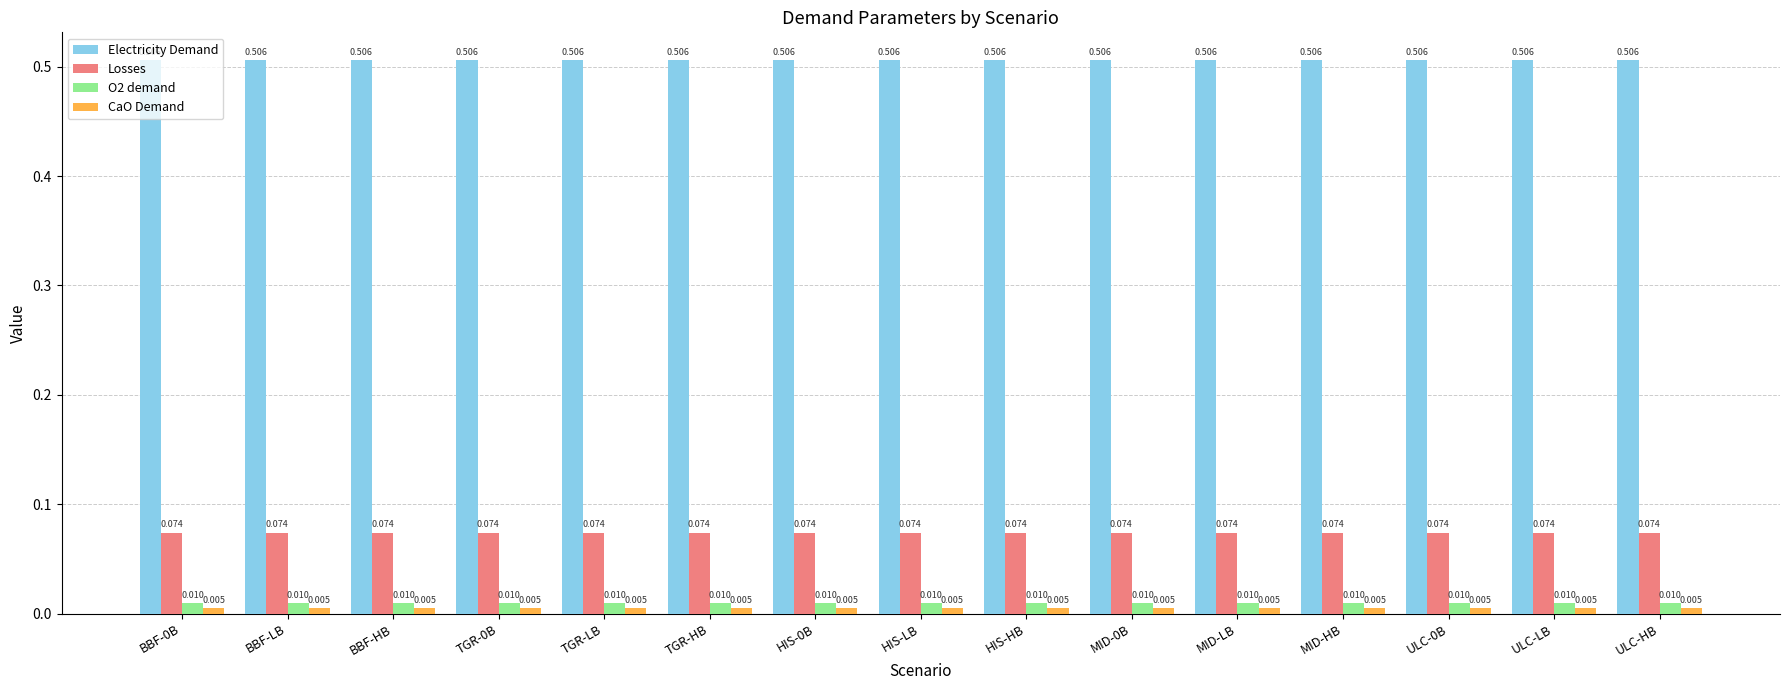

Rank the categories by CaO Demand value from highest to lowest.

BBF-0B, BBF-LB, BBF-HB, TGR-0B, TGR-LB, TGR-HB, HIS-0B, HIS-LB, HIS-HB, MID-0B, MID-LB, MID-HB, ULC-0B, ULC-LB, ULC-HB